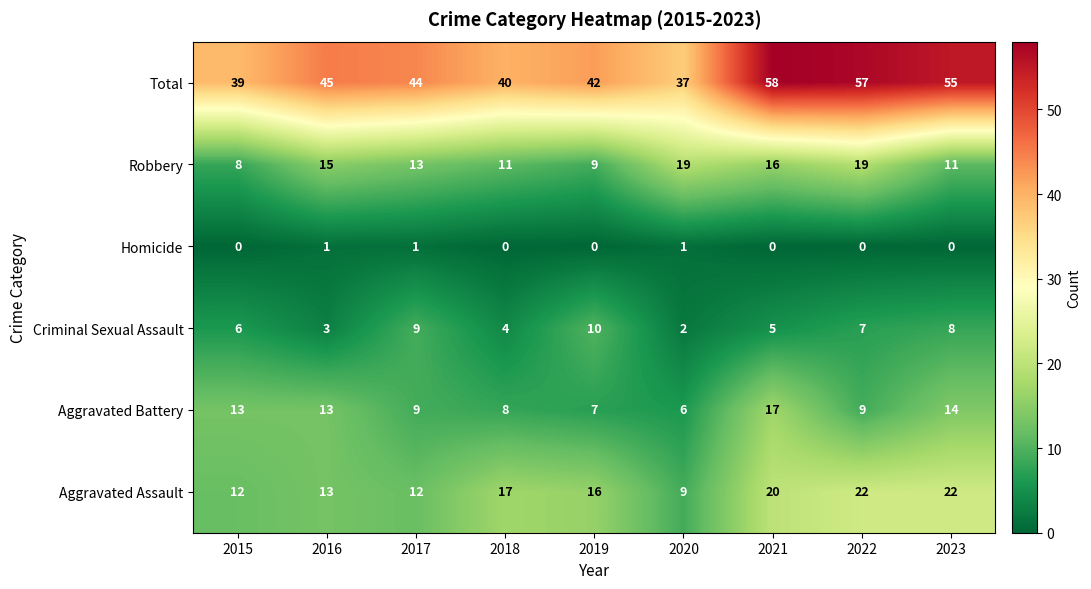

What is the spread (max minus min) of values at 2021?

58